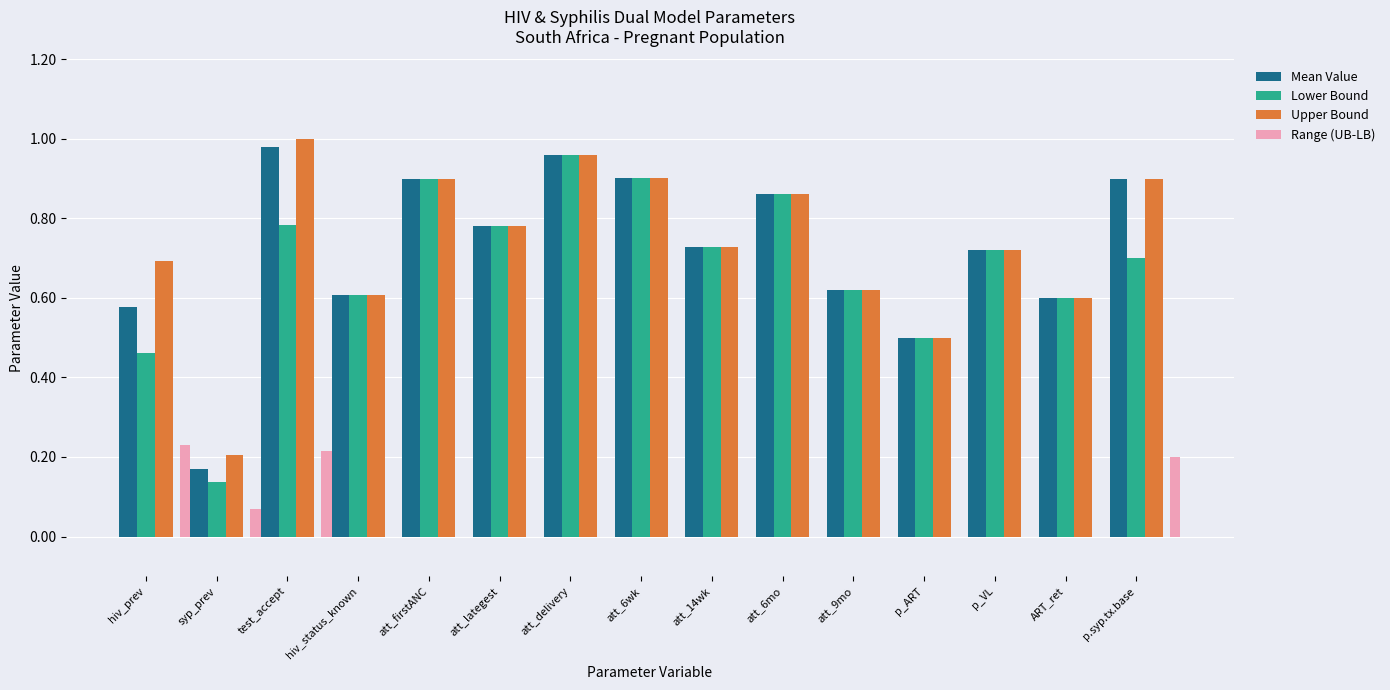

Between test_accept and p_ART, which series saw the biggest shift?

Upper Bound